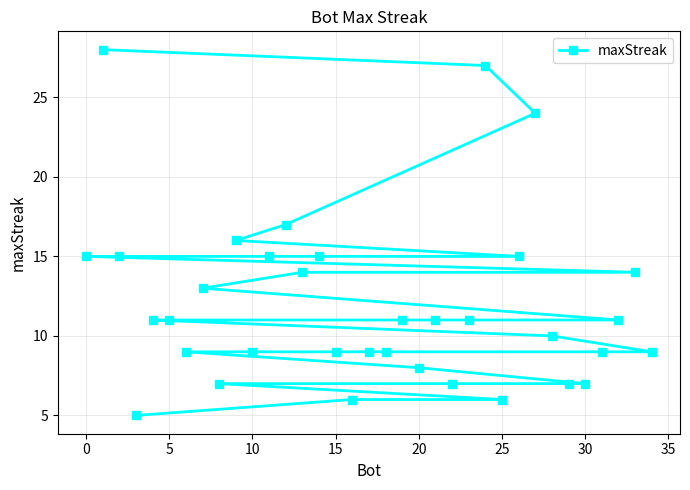

What is the minimum value shown in the chart?

5